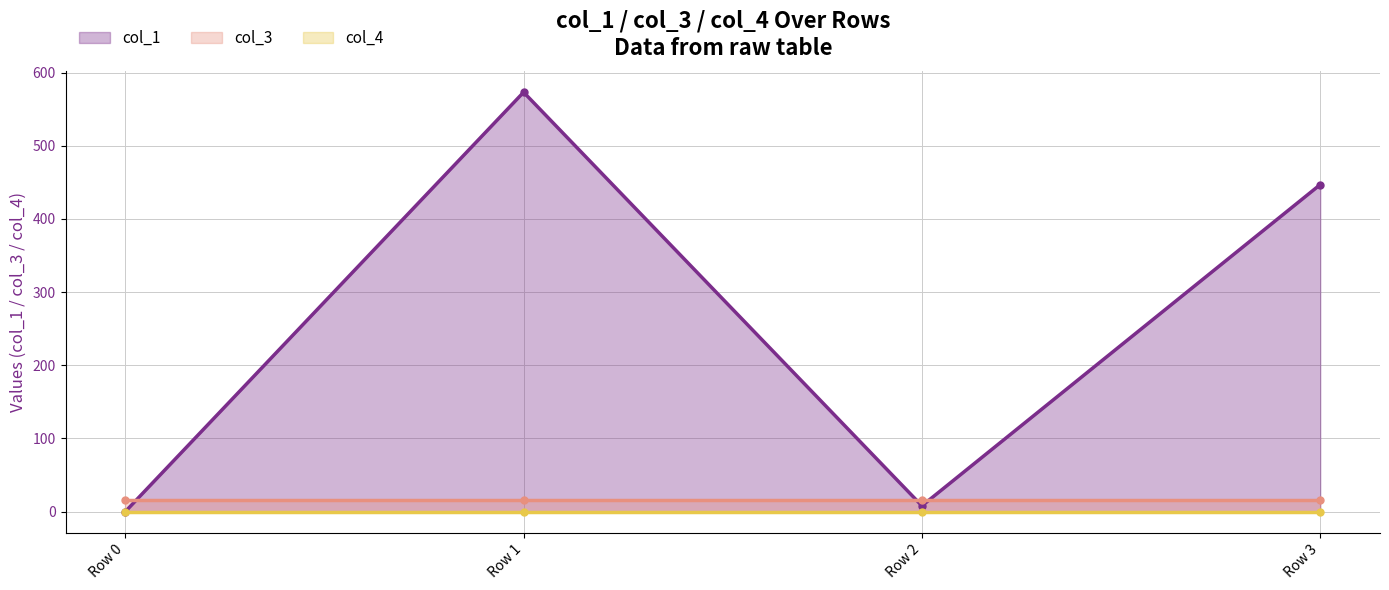

At which category is the sum across all series the highest?

Row 1